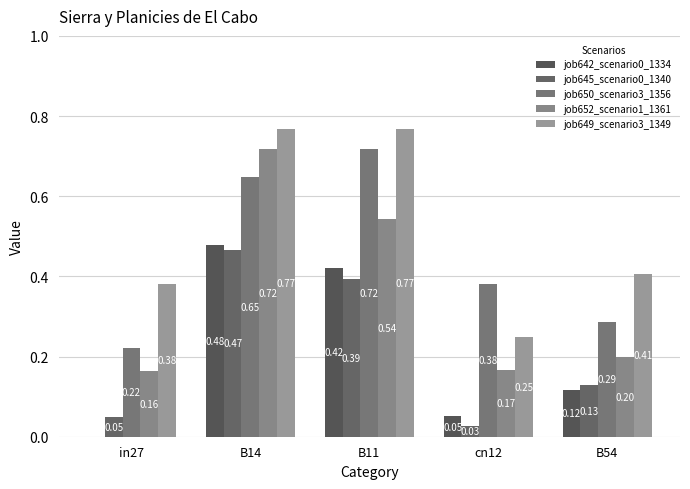

Which series has the largest total across all categories?

job649_scenario3_1349